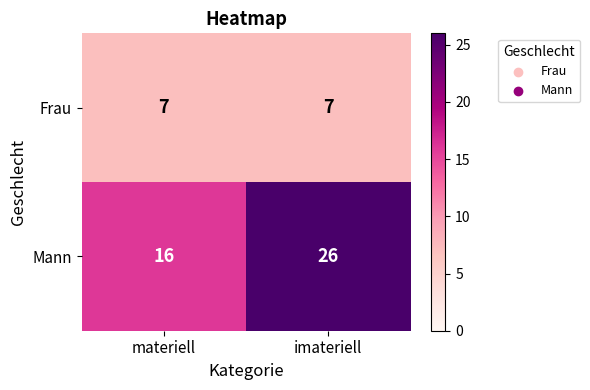

List the series in order of their overall mean, lowest first.

Frau, Mann